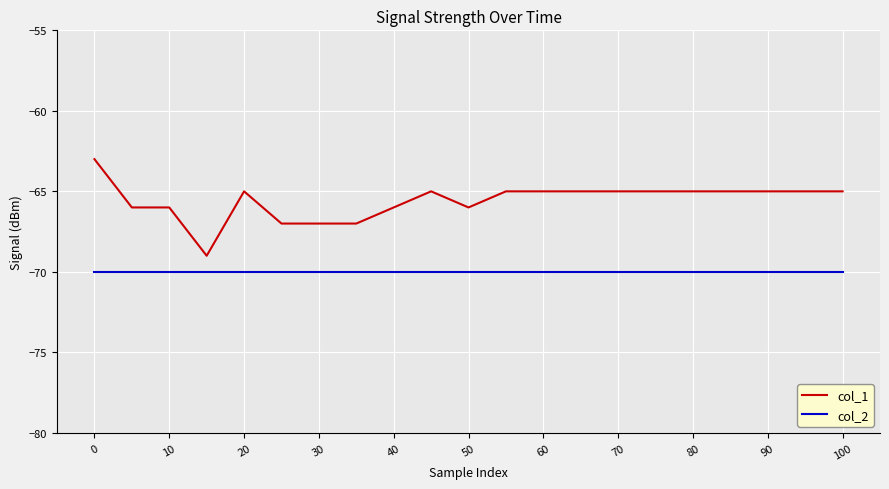

Rank the series by their maximum value, from highest to lowest.

col_1, col_2